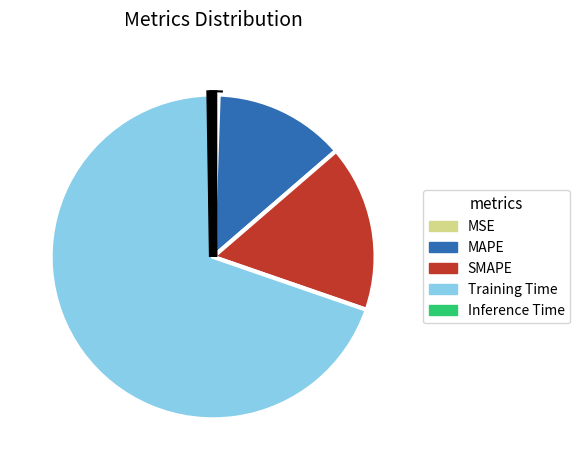

Is there a majority slice in this chart?

Yes